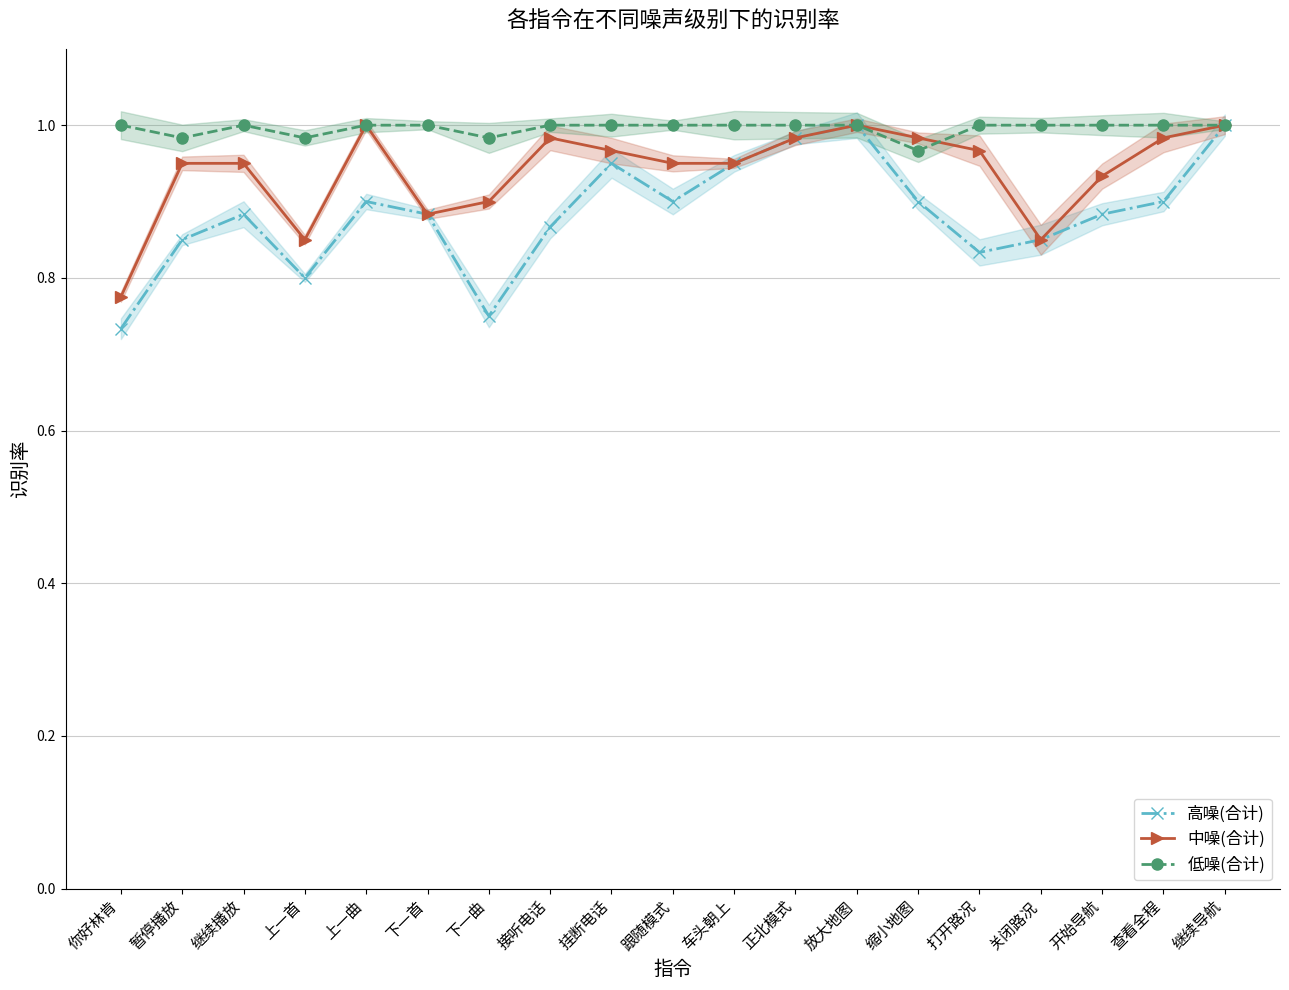

What is the label of the 9th point from the right?

车头朝上